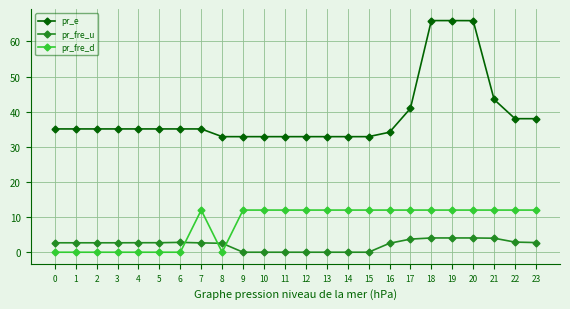

Rank the series by their maximum value, from lowest to highest.

pr_fre_u, pr_fre_d, pr_e